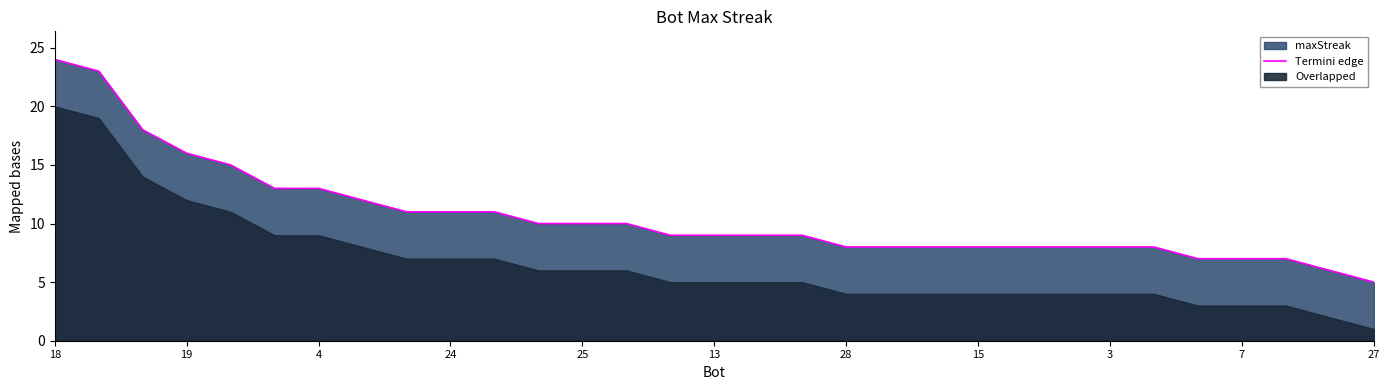

Count the number of values greater than 9.

14